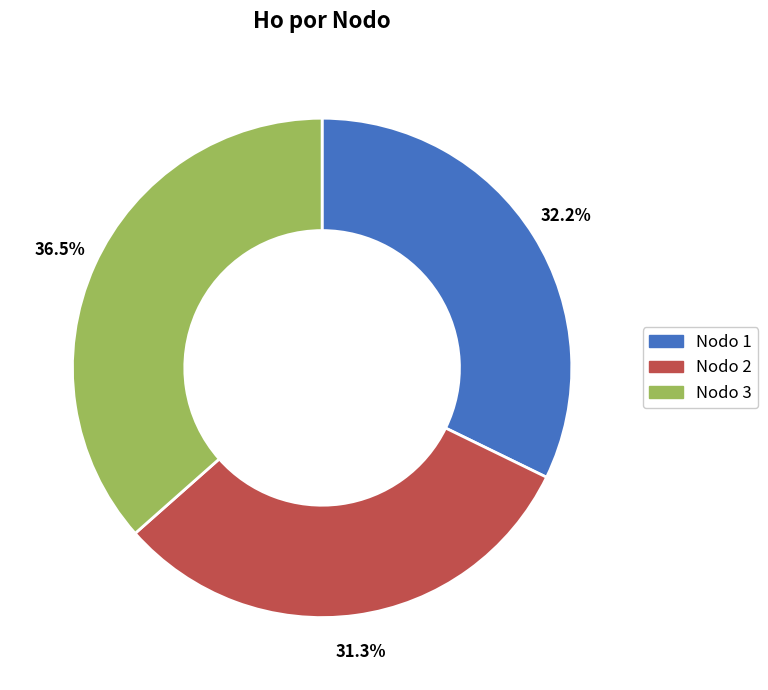

Is there a majority slice in this chart?

No